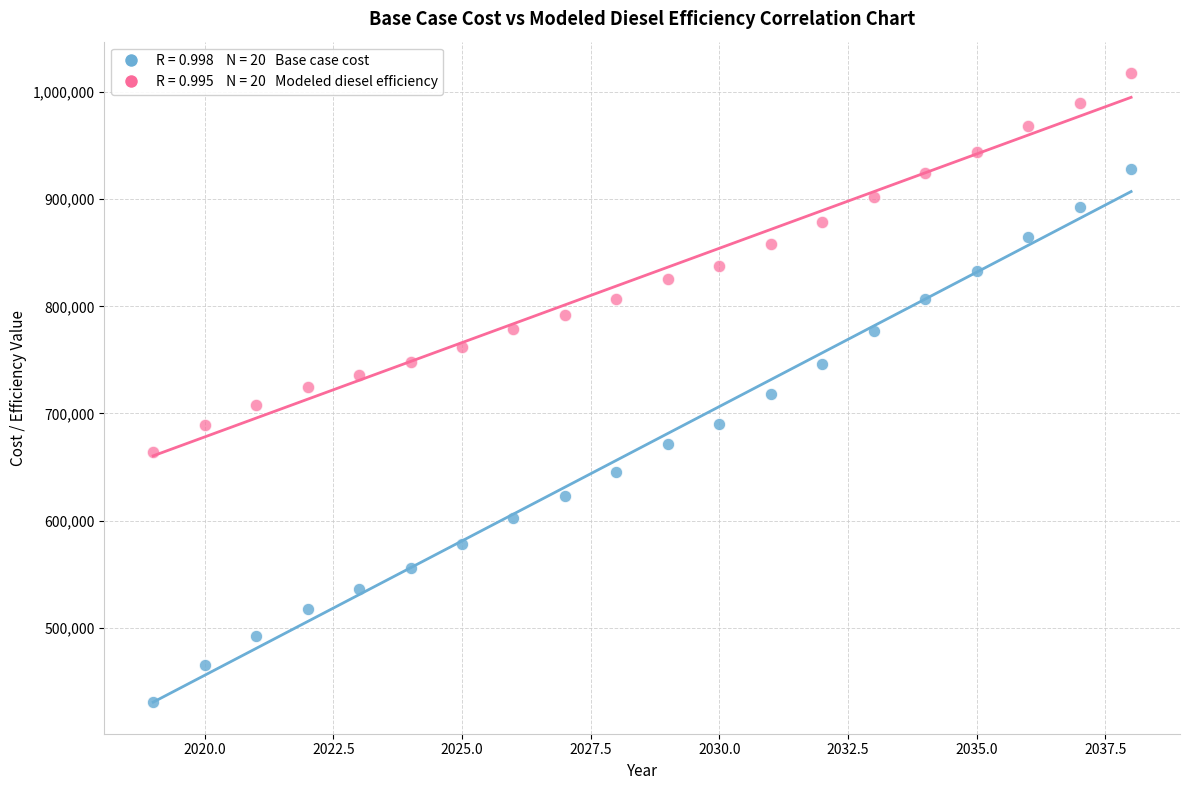

Across all data points, what is the range of X values (max minus min)?

19.0